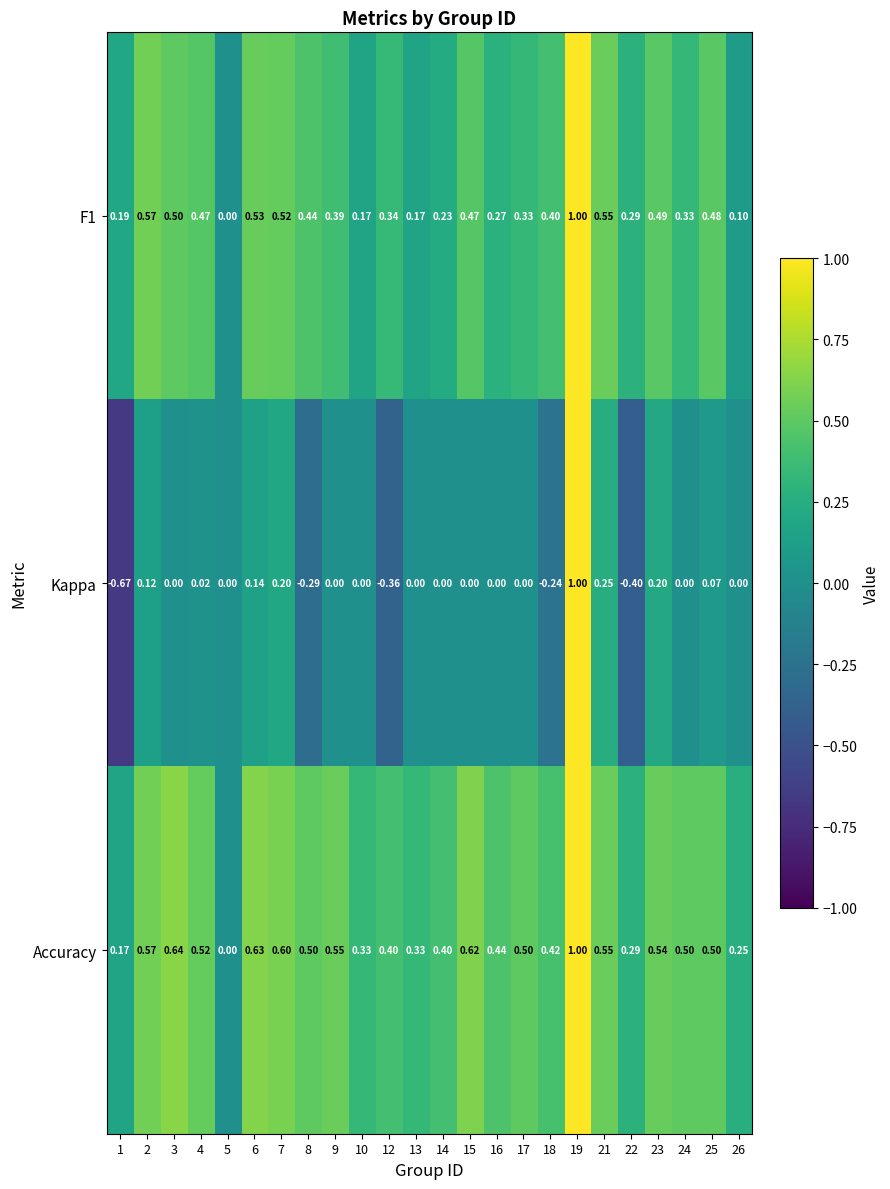

At which category is the sum across all series the highest?

19